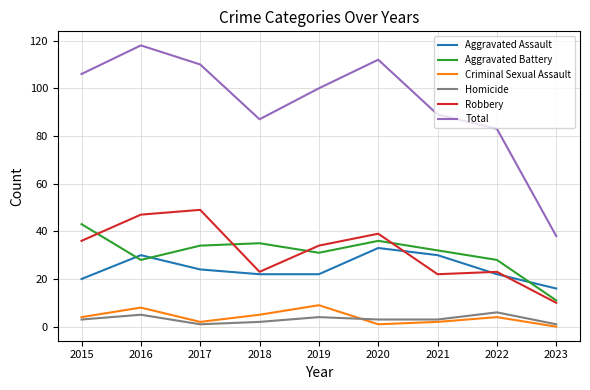

Does the chart have visible grid lines?

Yes